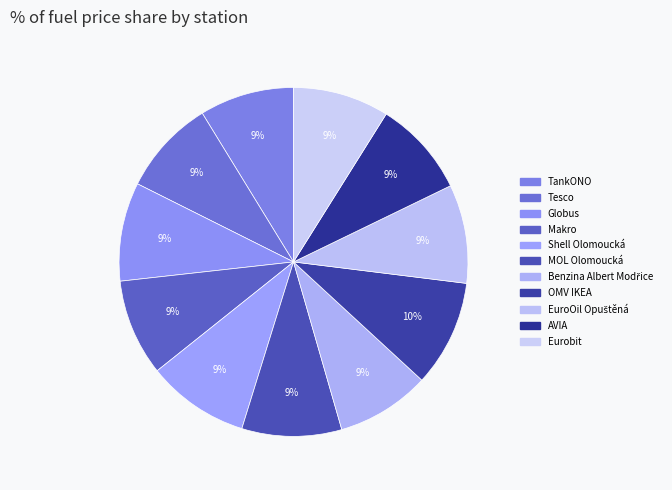

Rank the categories by value from lowest to highest.

Benzina Albert Modřice, TankONO, Tesco, AVIA, Eurobit, Makro, Globus, EuroOil Opuštěná, MOL Olomoucká, Shell Olomoucká, OMV IKEA